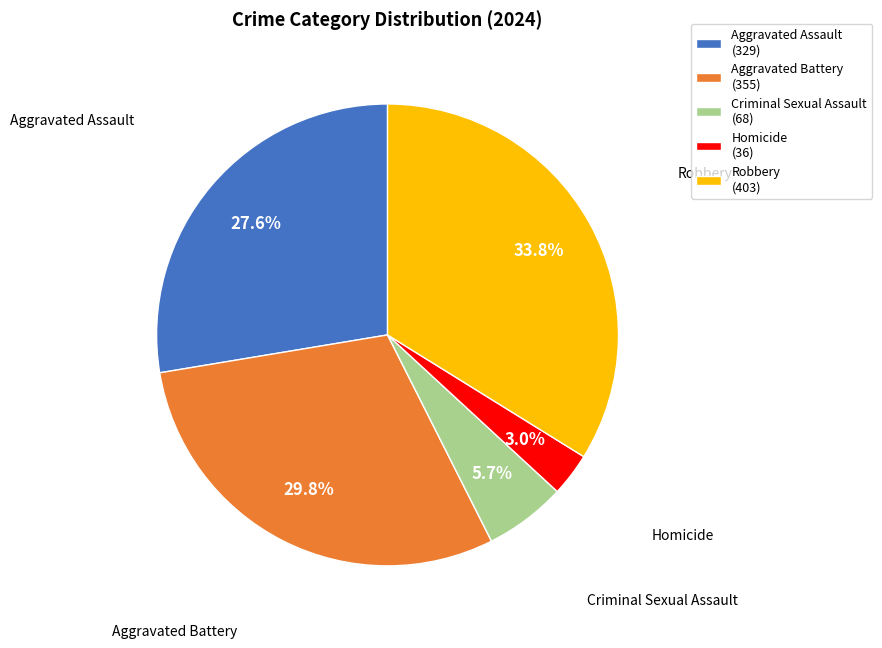

To the nearest percent, what is the difference between the largest and smallest slice percentages?

31%